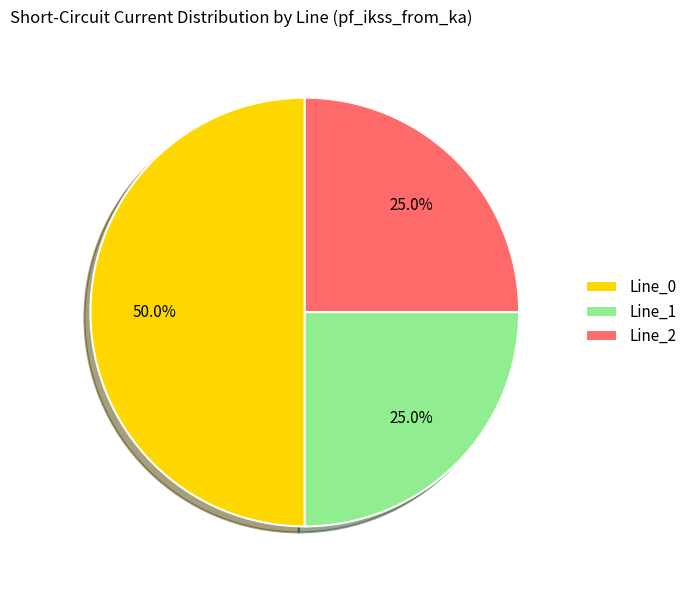

How many slices are in this pie chart?

3